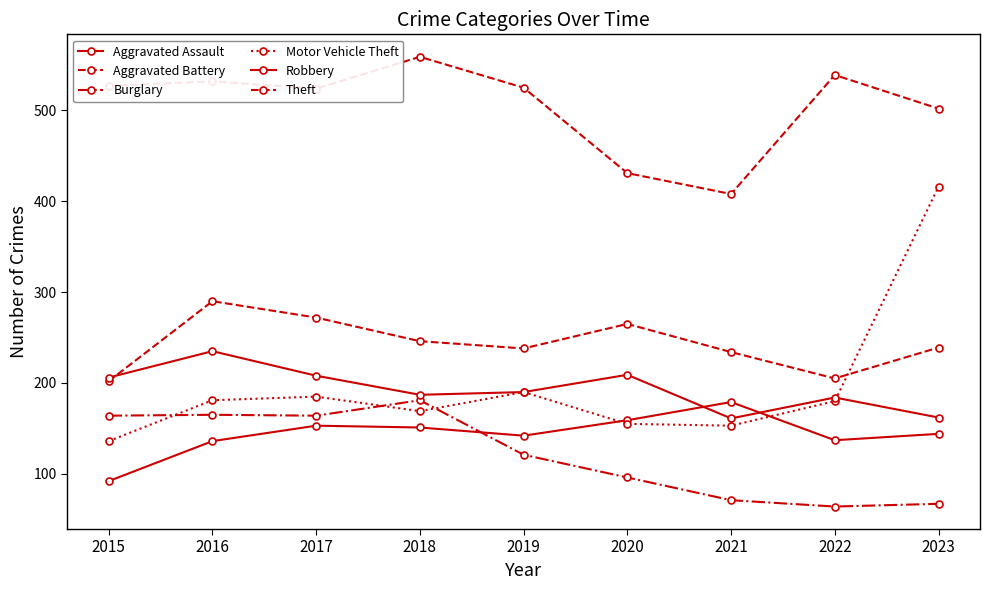

How many categories are shown in the chart?

9